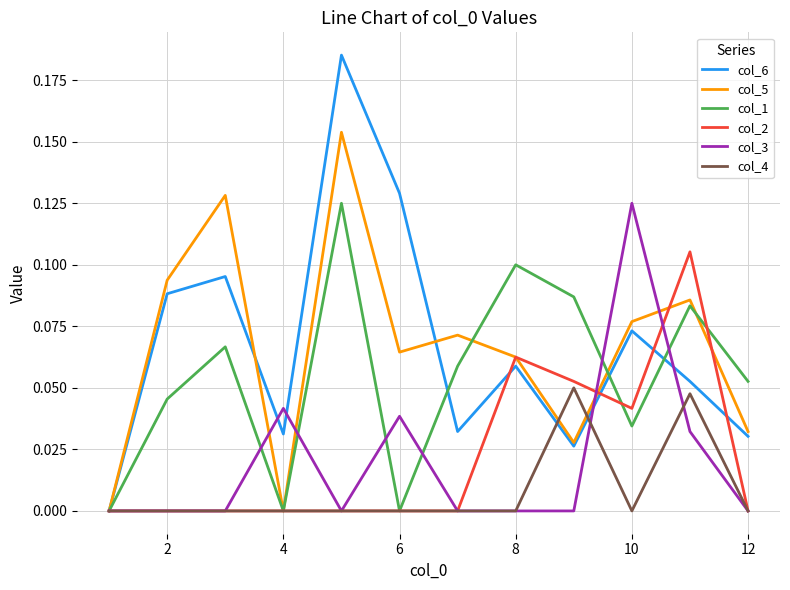

Which series has the largest range (max minus min)?

col_6